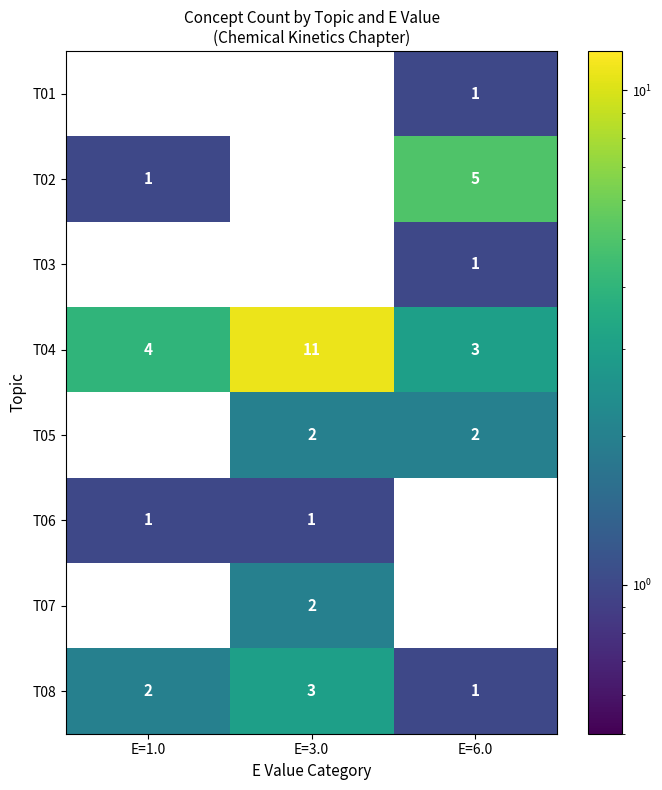

What is the total value across all series at E=1.0?

8